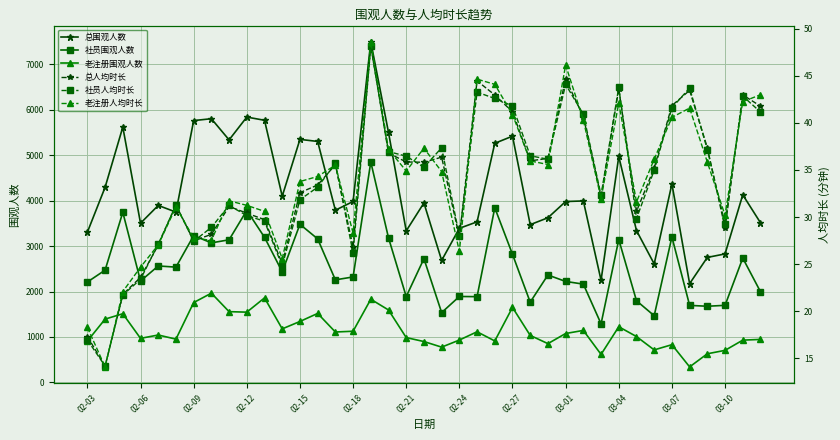

What value does the 老注册围观人数 series have at 02-15?

1341